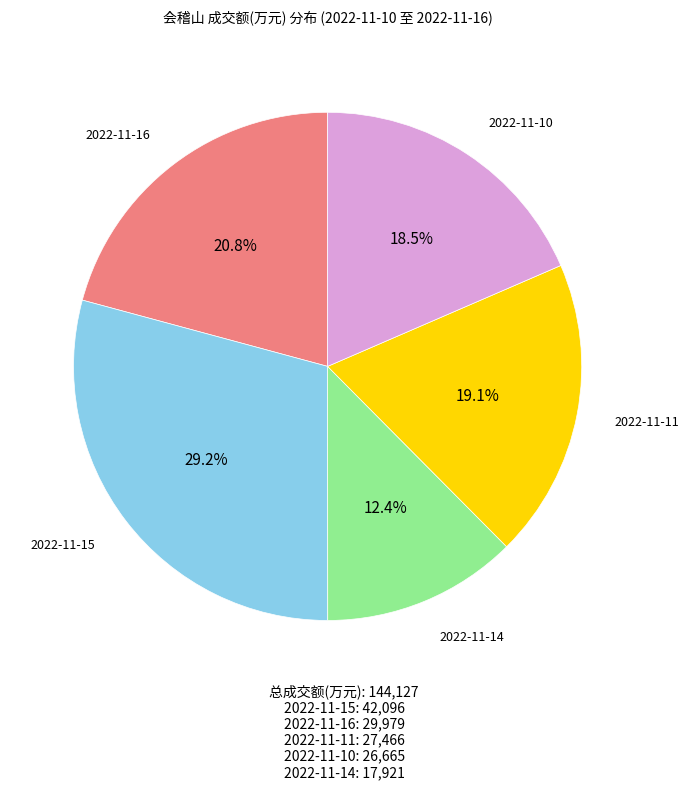

Is there any slice that represents more than half of the pie?

No